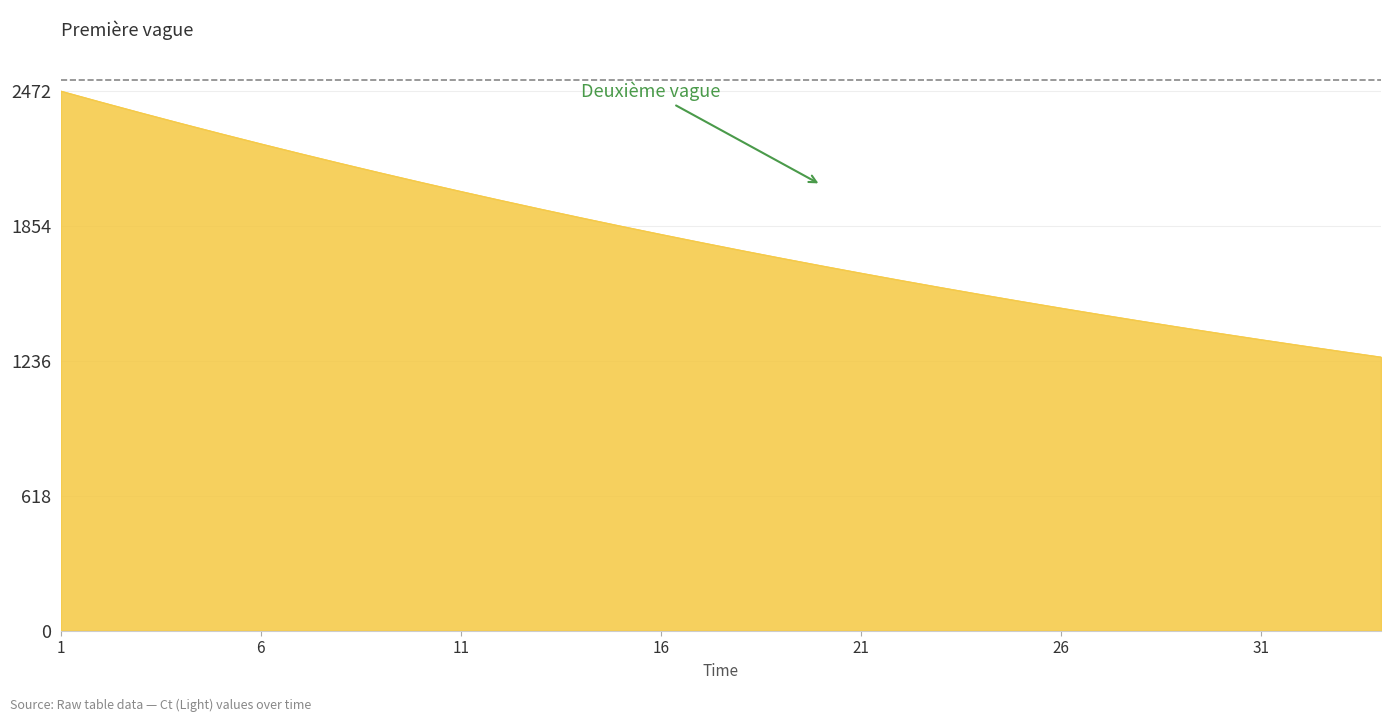

What is the difference between the maximum and minimum values?

1217.9